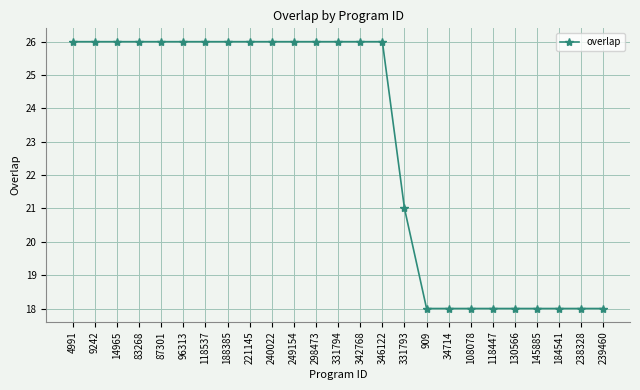

What is the average value?

23